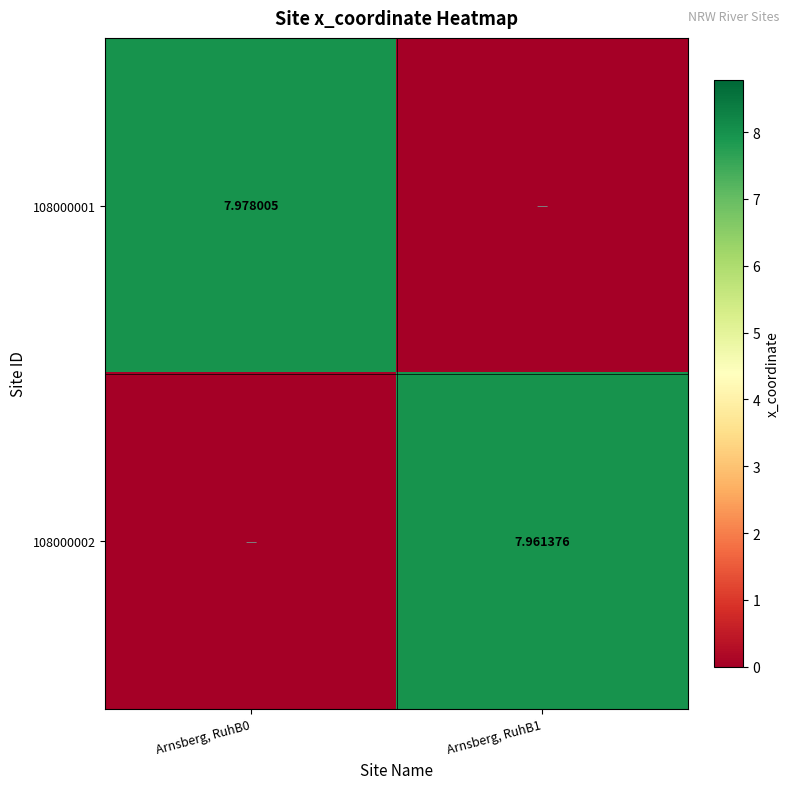

Is the value of 108000001 at Arnsberg, RuhB0 greater than the value of 108000002 at Arnsberg, RuhB1?

Yes